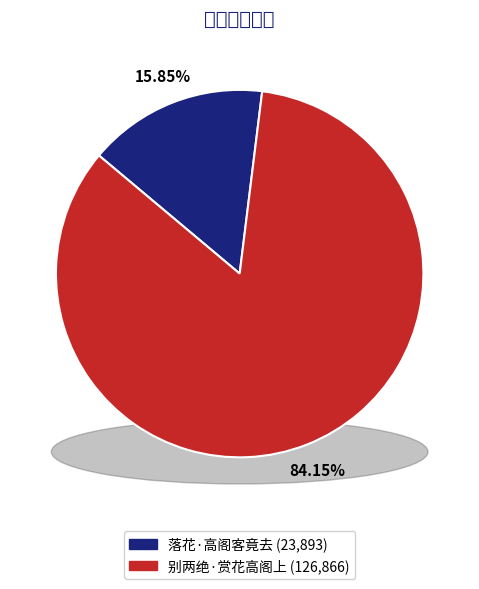

What percentage is NOT represented by 别两绝·赏花高阁上?

15.8%